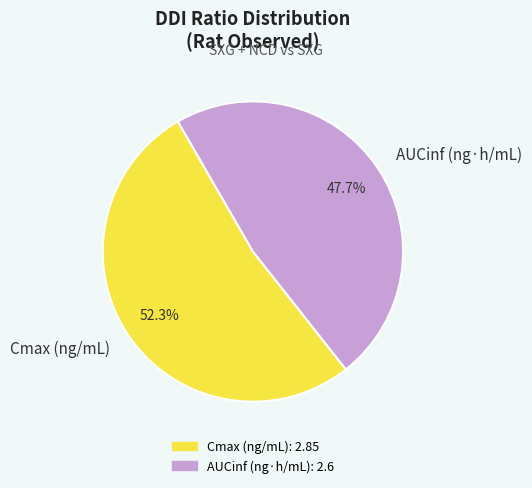

Is it true that Cmax (ng/mL) is 52% of the pie?

True